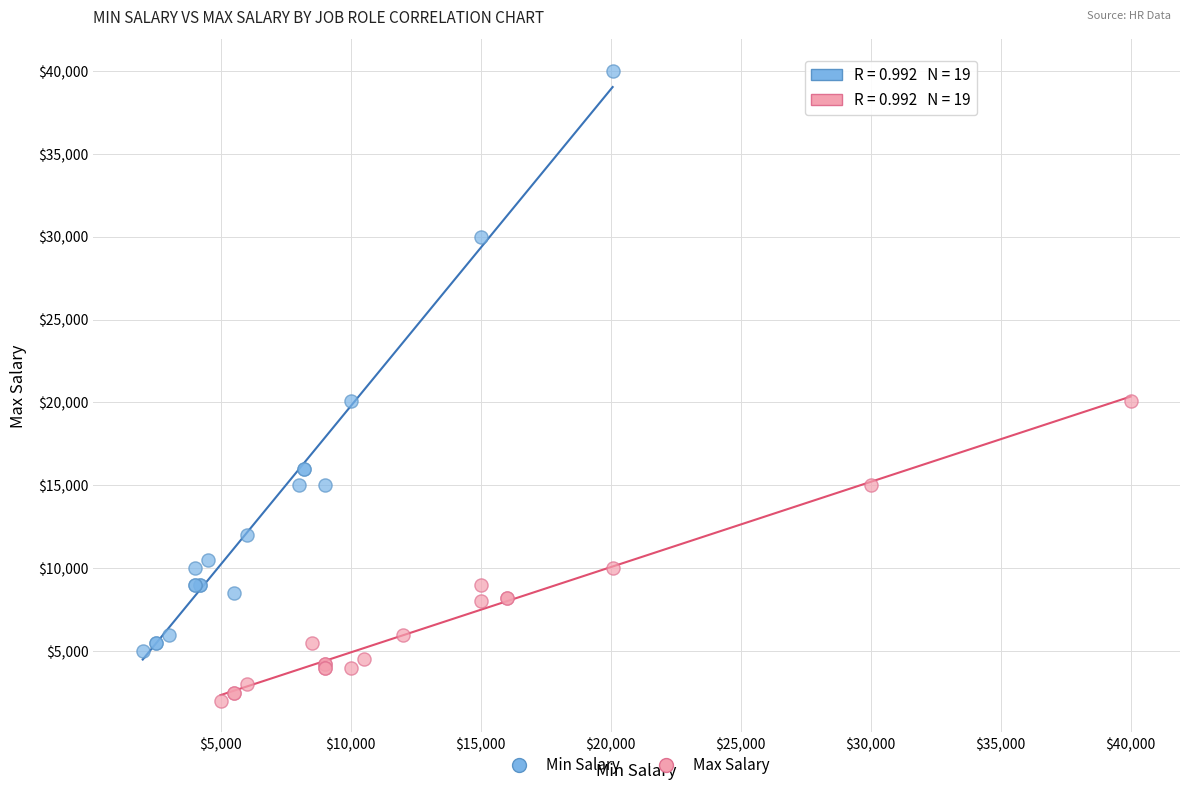

Which series reaches the minimum Y coordinate?

Max Salary